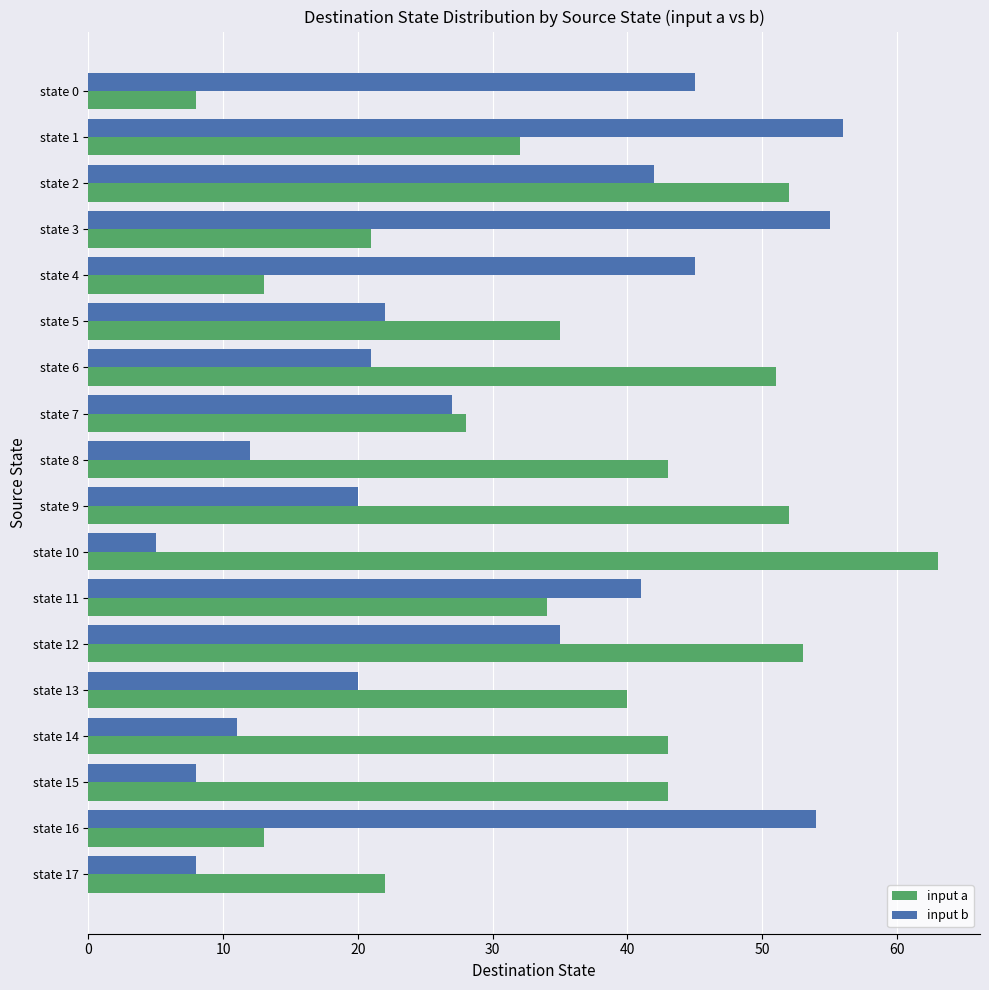

True or false: input b has a value of 55 at state 3.

True